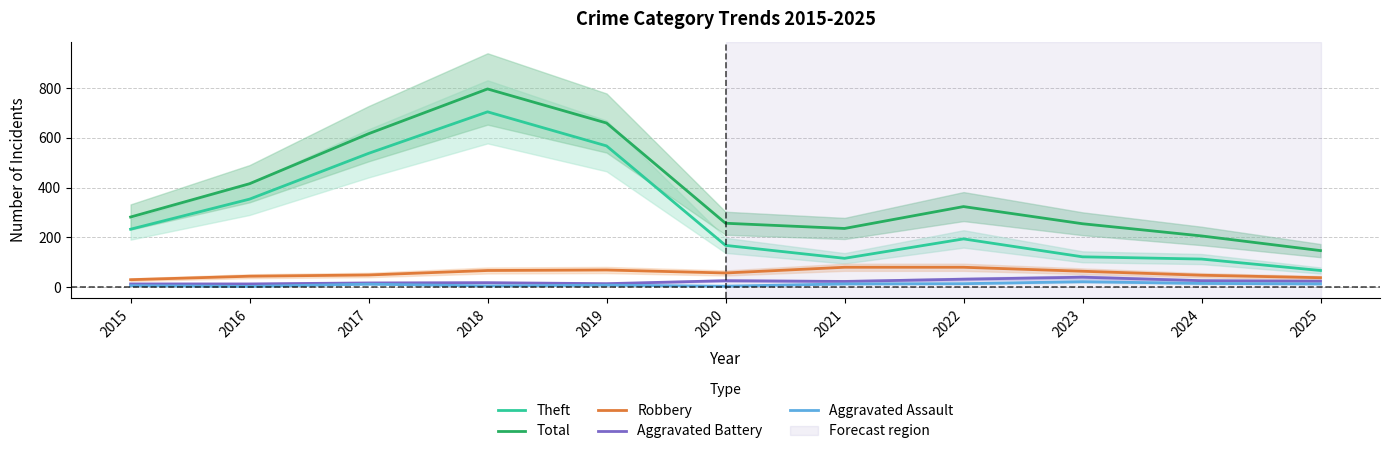

How many values in the Aggravated Battery series exceed 23?

5